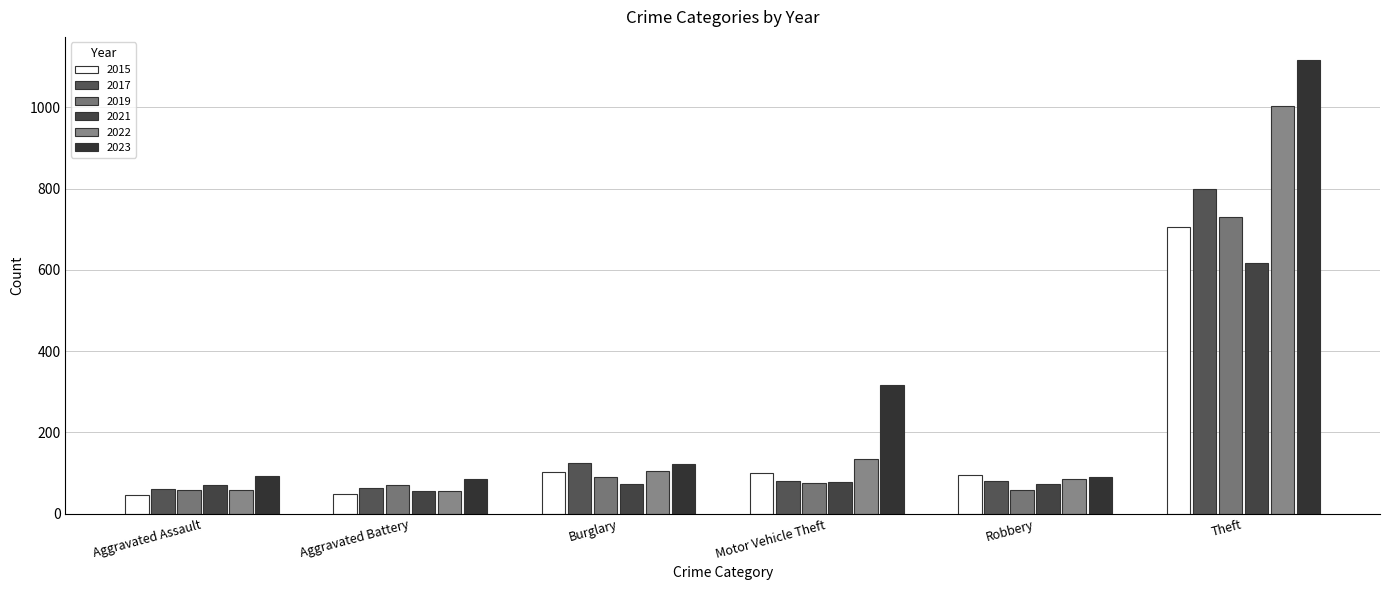

Where does the 2021 series first go above 74?

Motor Vehicle Theft